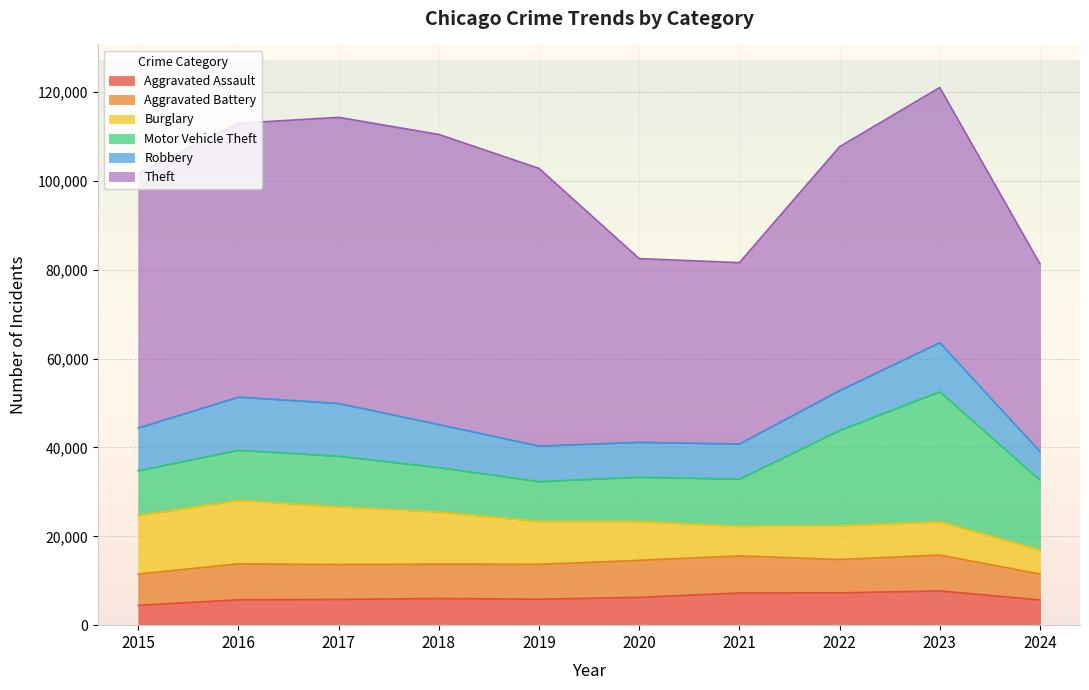

What is the highest value of the Theft series?

65290